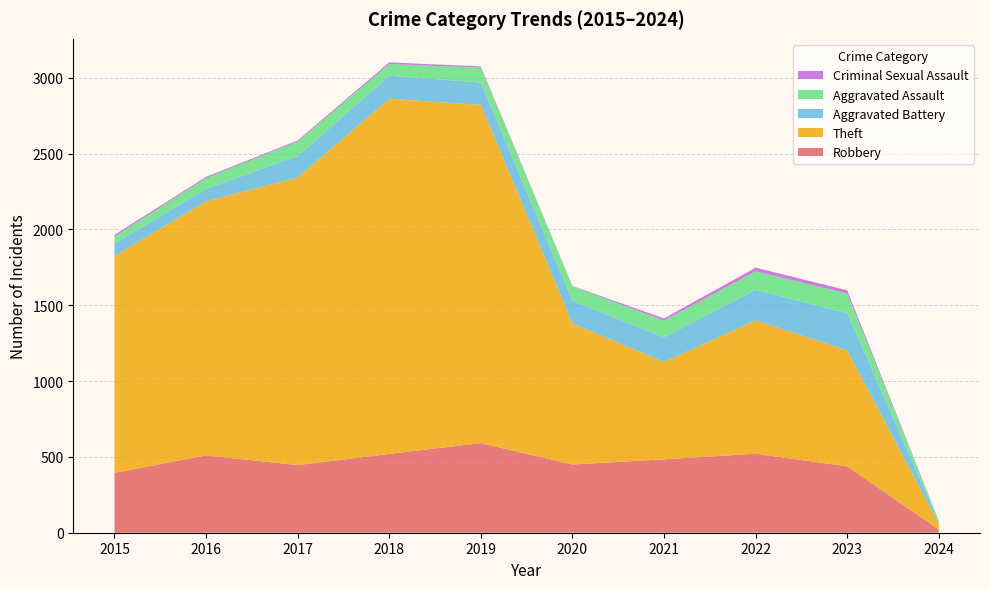

Reading left to right, extract all data points from this chart.

Robbery: 395	510	446	520	591	450	484	521	438	21
Theft: 1429	1676	1896	2342	2230	930	642	880	764	37
Aggravated Battery: 82	82	142	152	148	150	163	202	246	13
Aggravated Assault: 46	71	95	77	98	94	110	121	130	8
Criminal Sexual Assault: 12	8	8	11	8	3	14	24	21	0